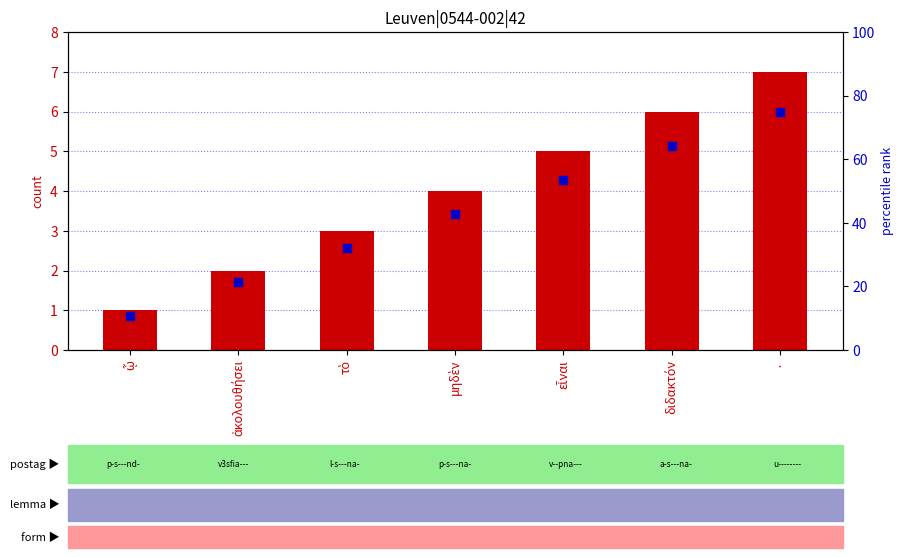

At which category is the sum across all series the highest?

·